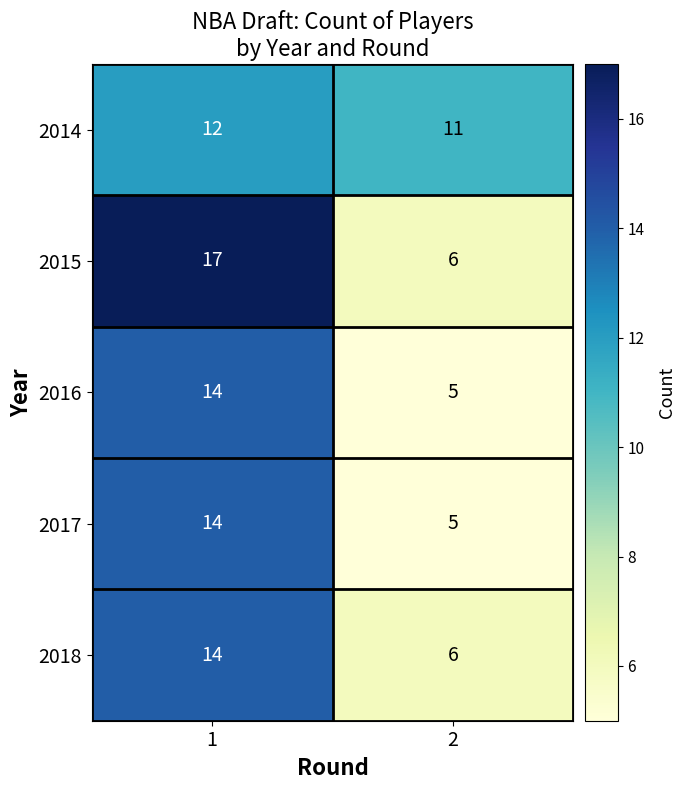

What is the difference between the maximum and minimum values in the 2018 series?

8